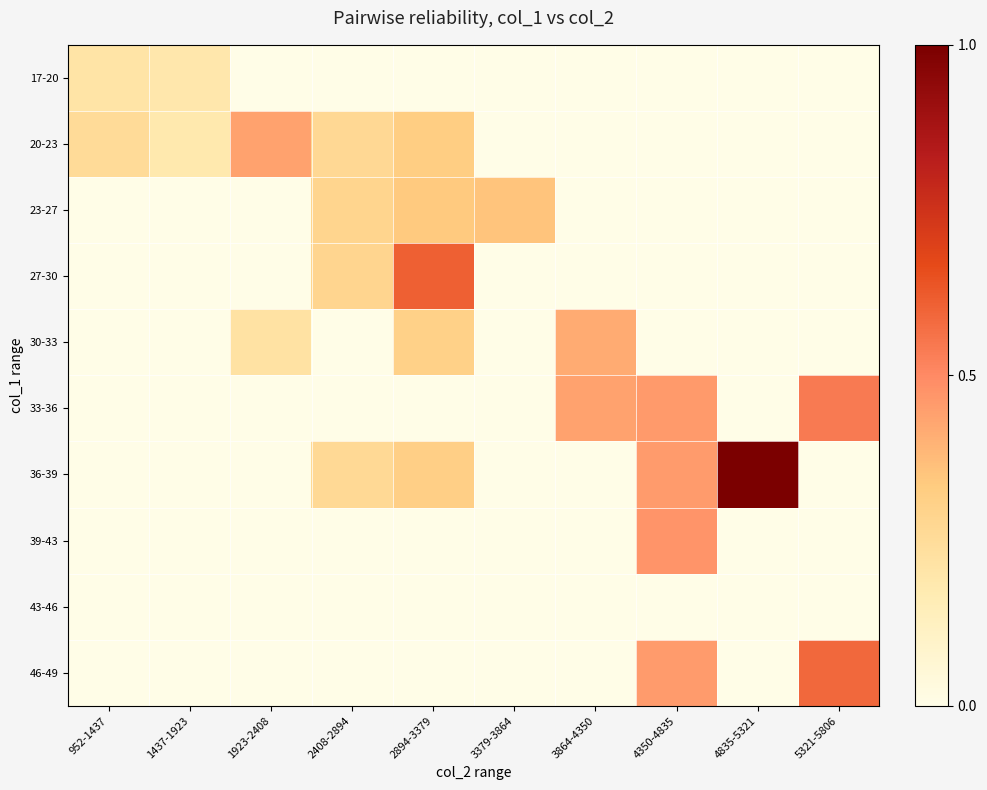

What is the total value across all series at 2894-3379?

1.9